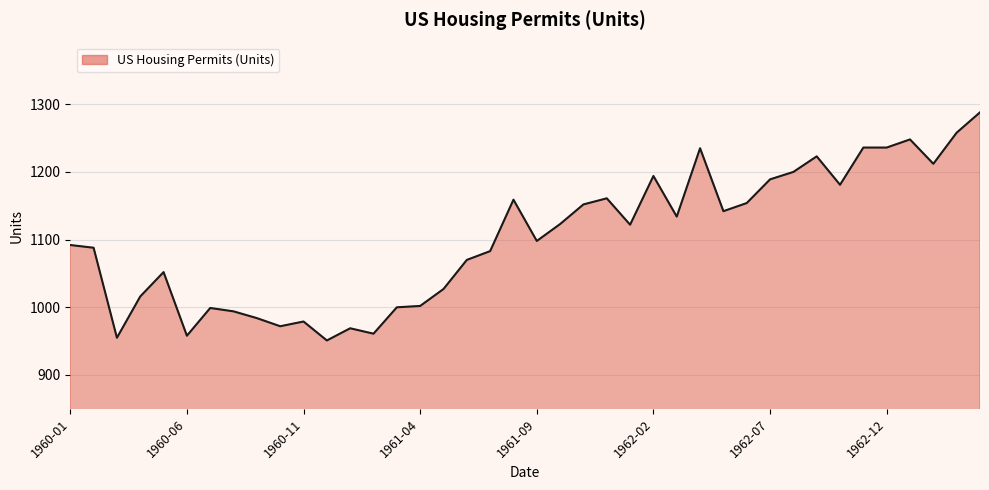

What is the smallest value displayed?

951